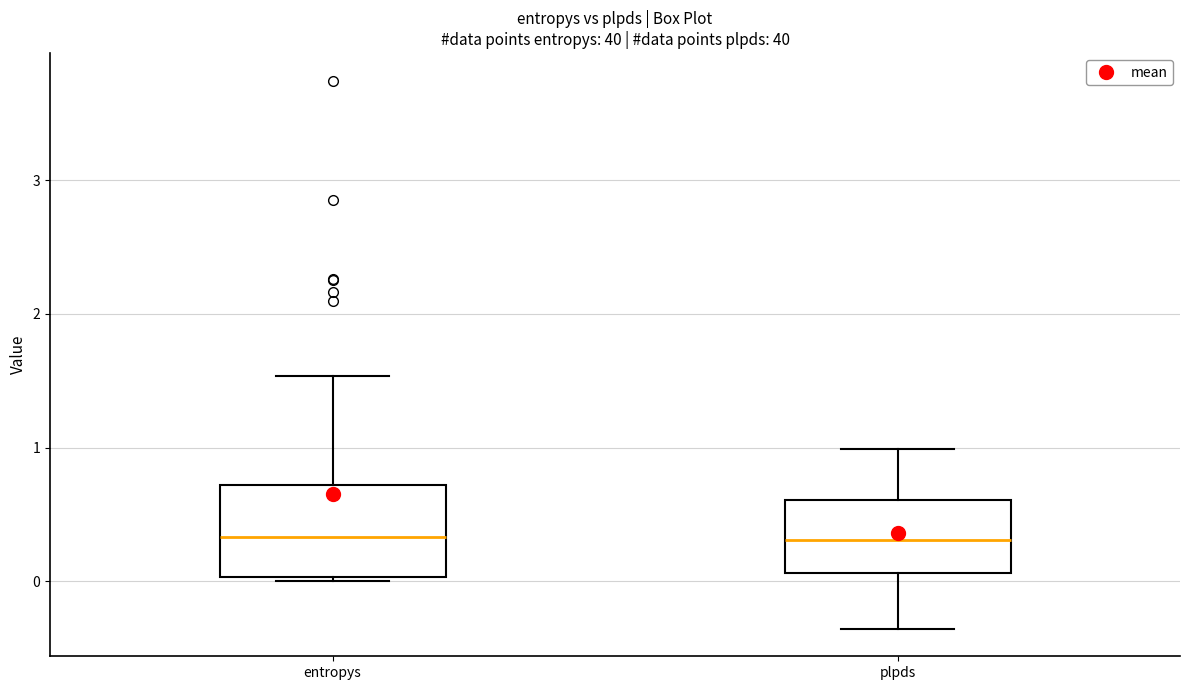

Where does the lower whisker of the box for plpds end on the y-axis? The values are not printed on the chart, so give them approximately, as read against the axis.

-0.4